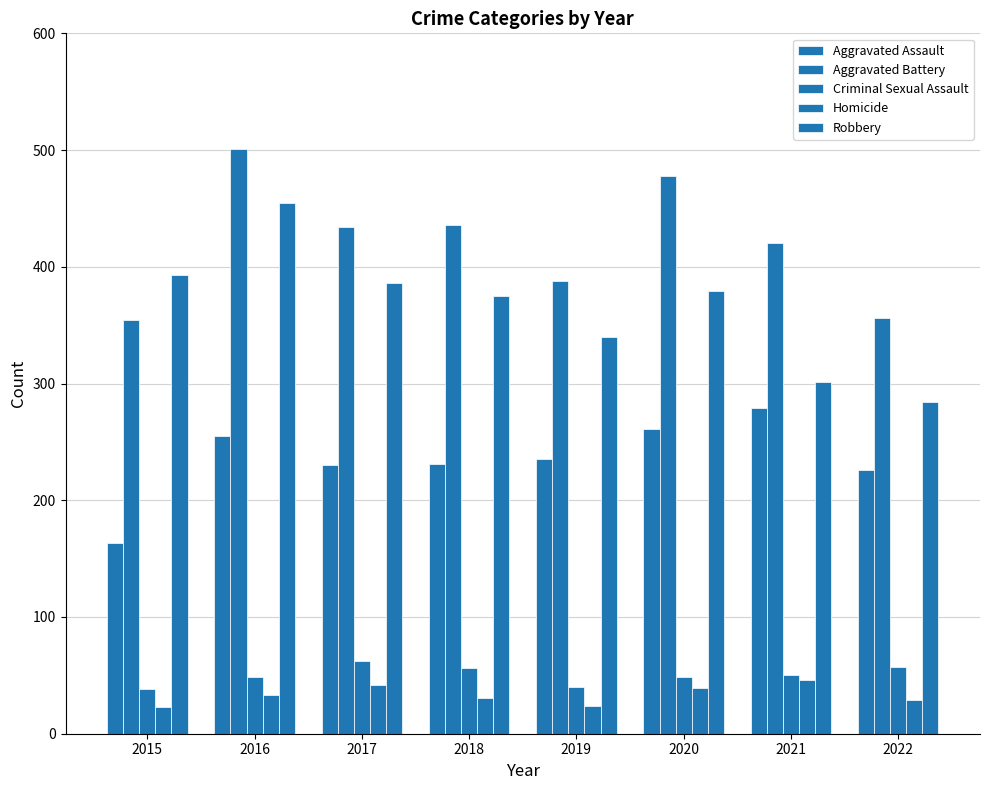

How many groups of bars are there?

8